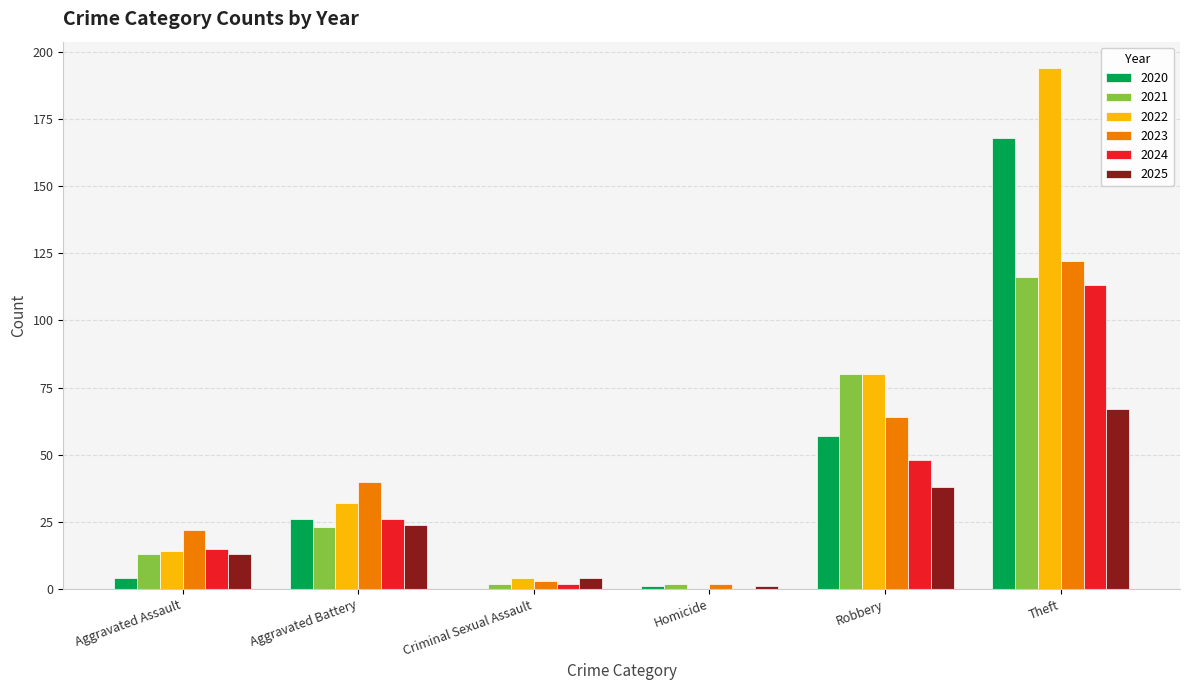

Are the bars horizontal?

No